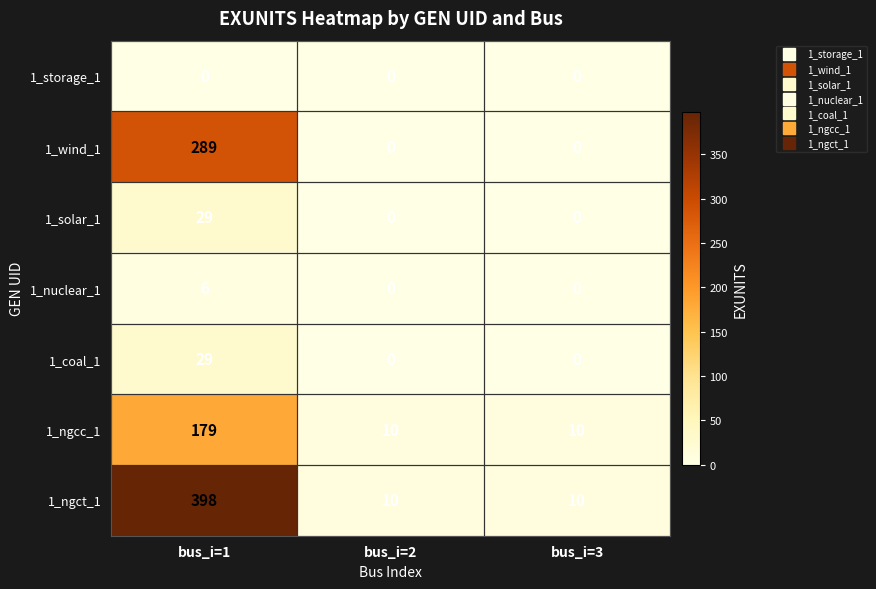

How many distinct data groups are displayed?

7